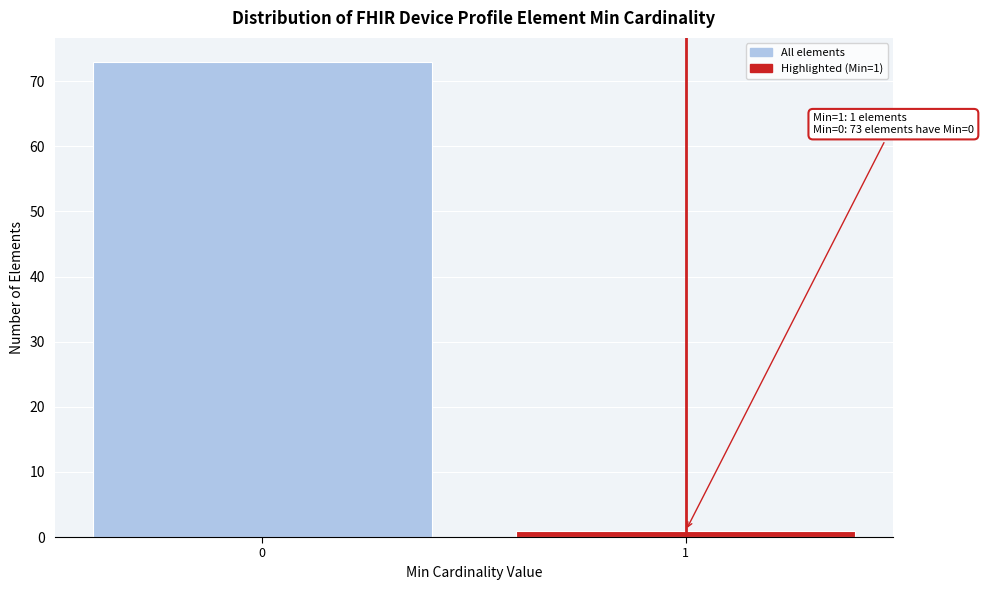

Reading left to right, transcribe all the data shown in this chart.

73	1